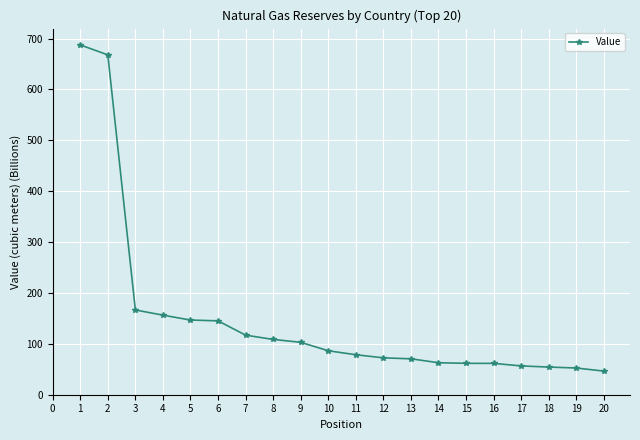

What is the value of the 14th point from the left?

62.9